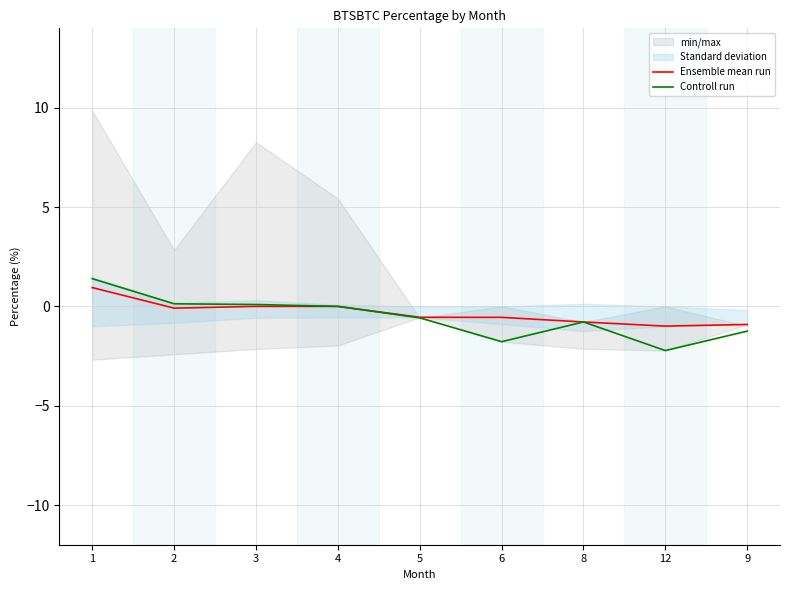

Is it true that Controll run equals 0.1 at 3?

False